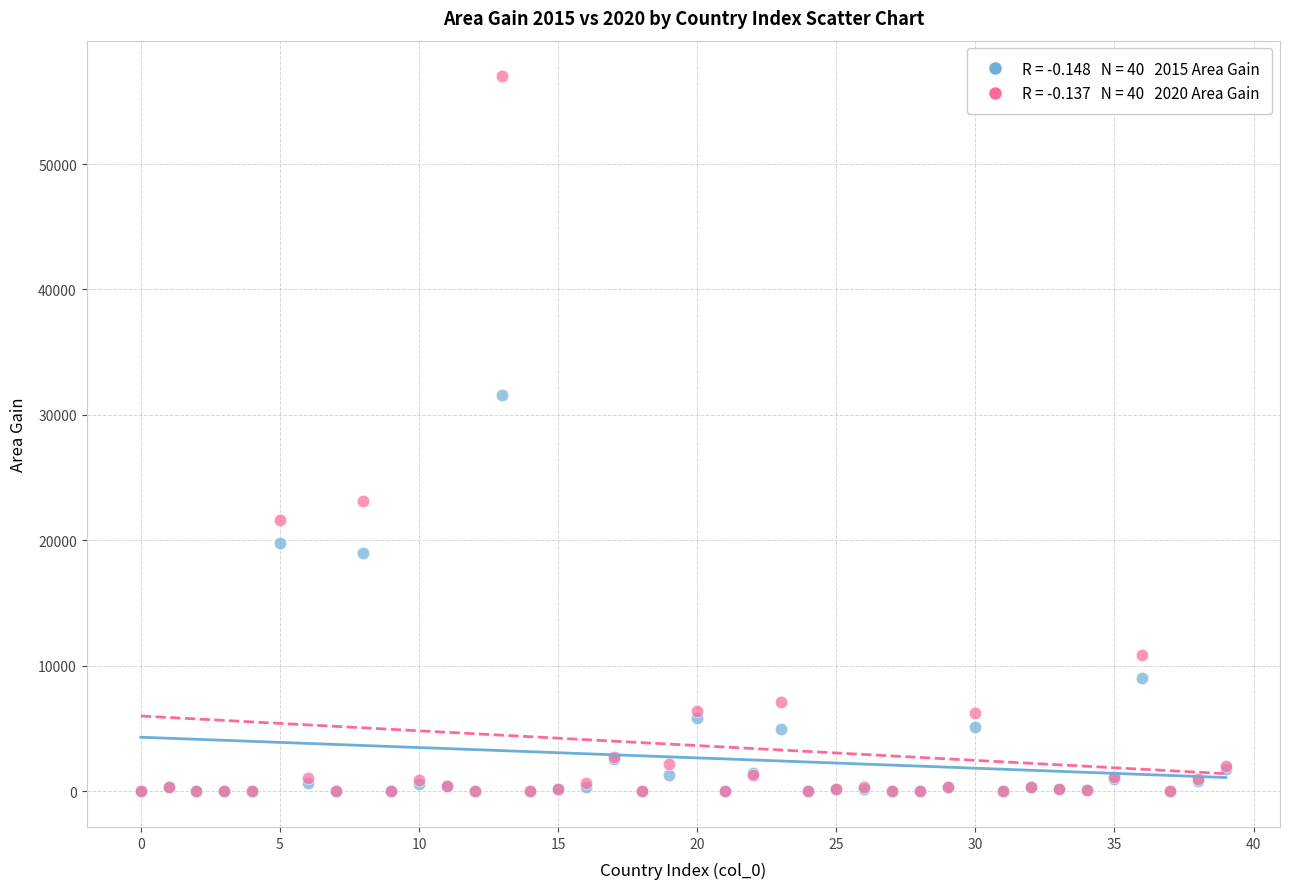

Across all series, what Y value is closest to 28494?

31561.2